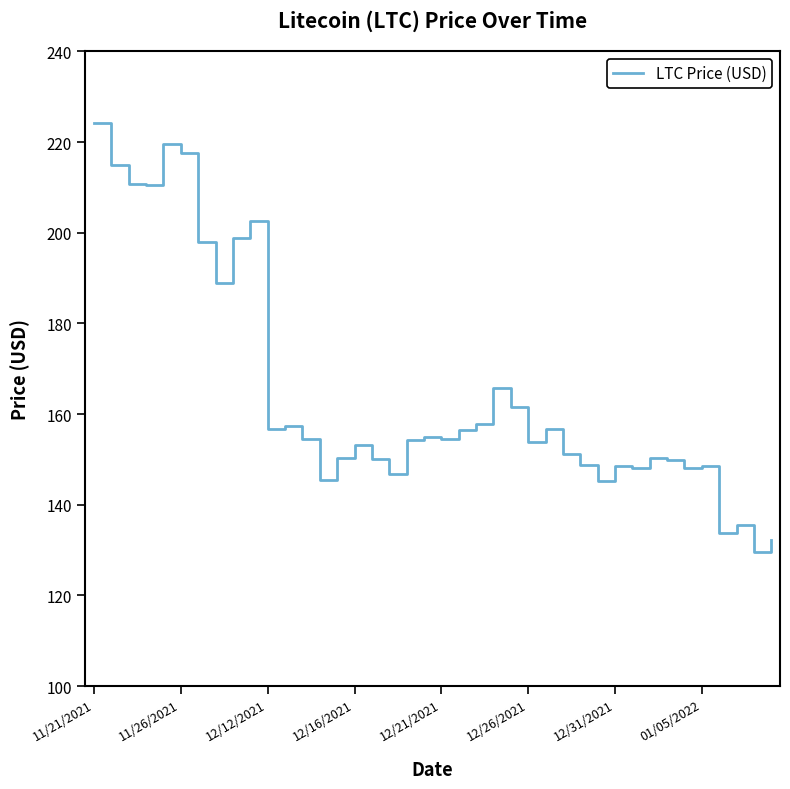

What is the minimum value shown in the chart?

129.5